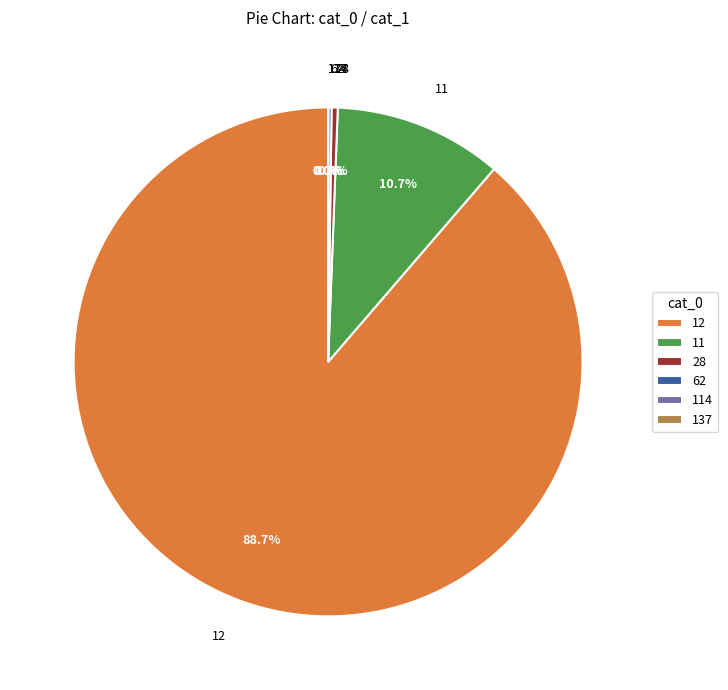

Is there a majority slice in this chart?

Yes